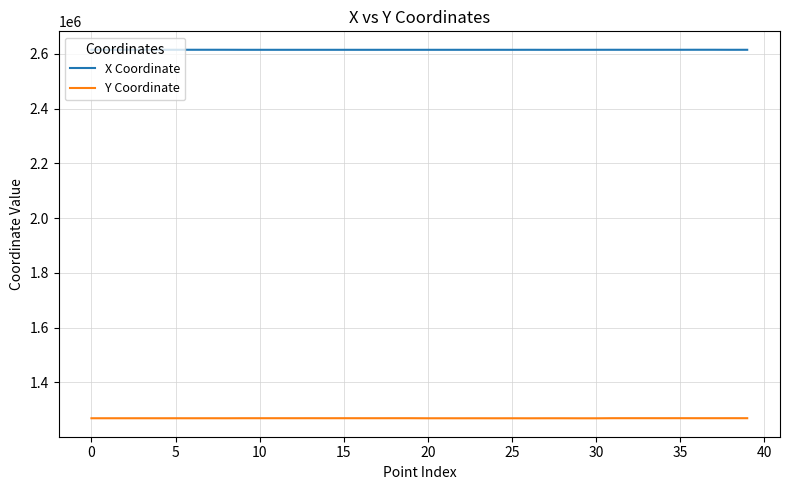

What is the sum of all Y Coordinate values?

50761695.9